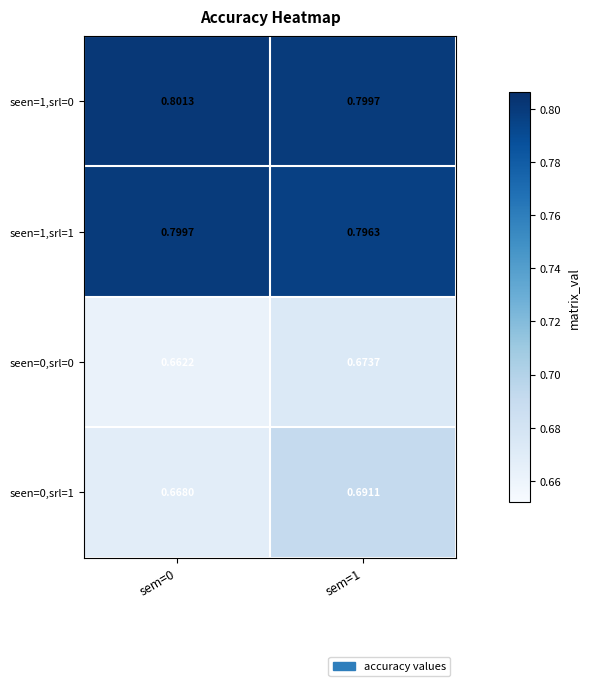

Is the value of seen=1,srl=0 at sem=1 greater than the value of seen=1,srl=1 at sem=1?

Yes